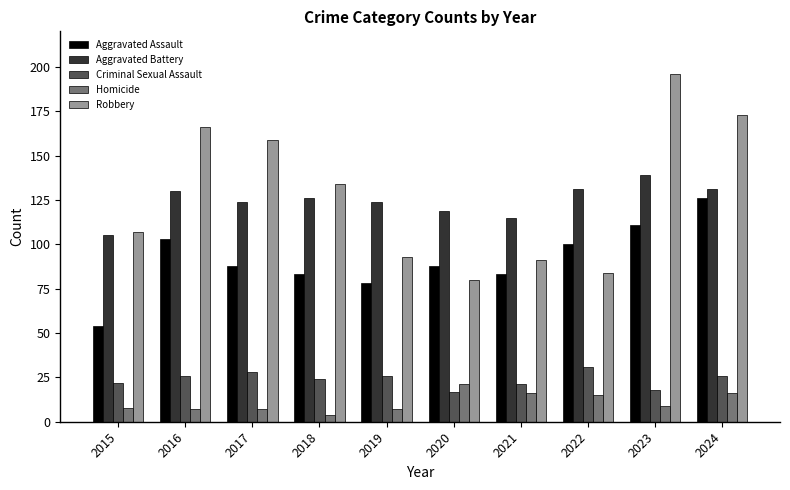

How many groups of bars are there?

10